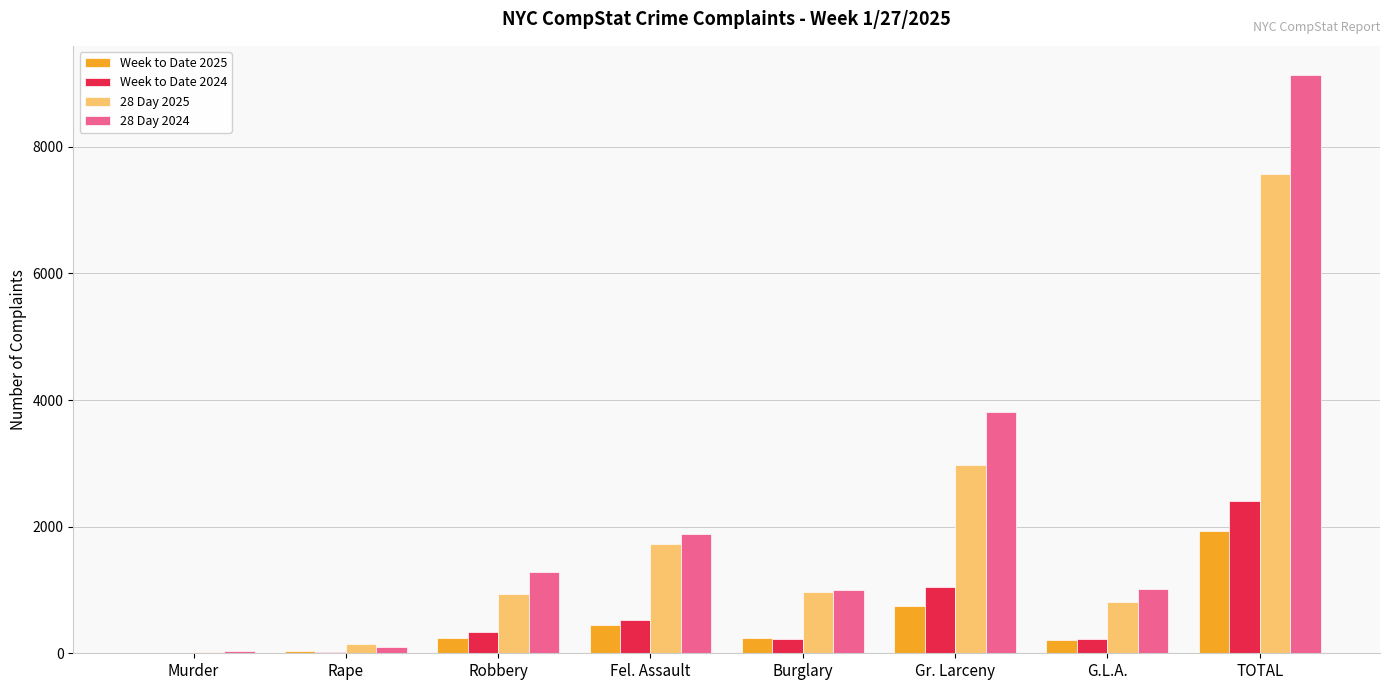

How many distinct data groups are displayed?

4